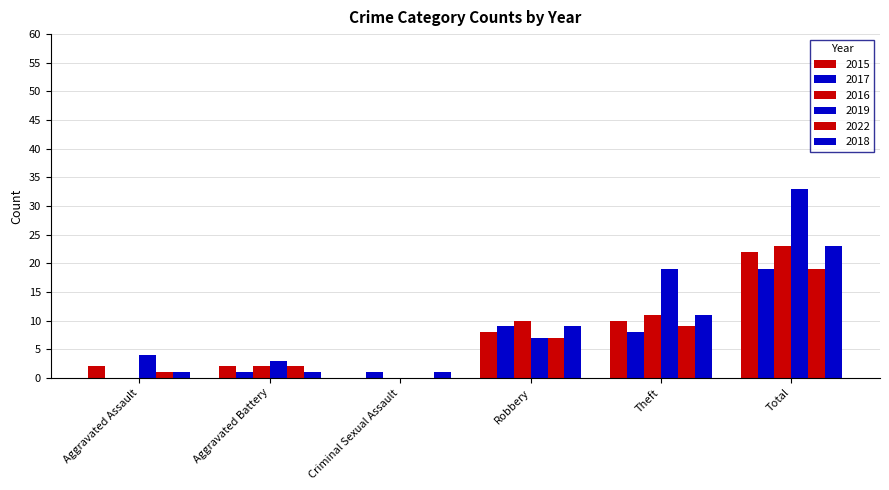

How many data points does each series have?

6